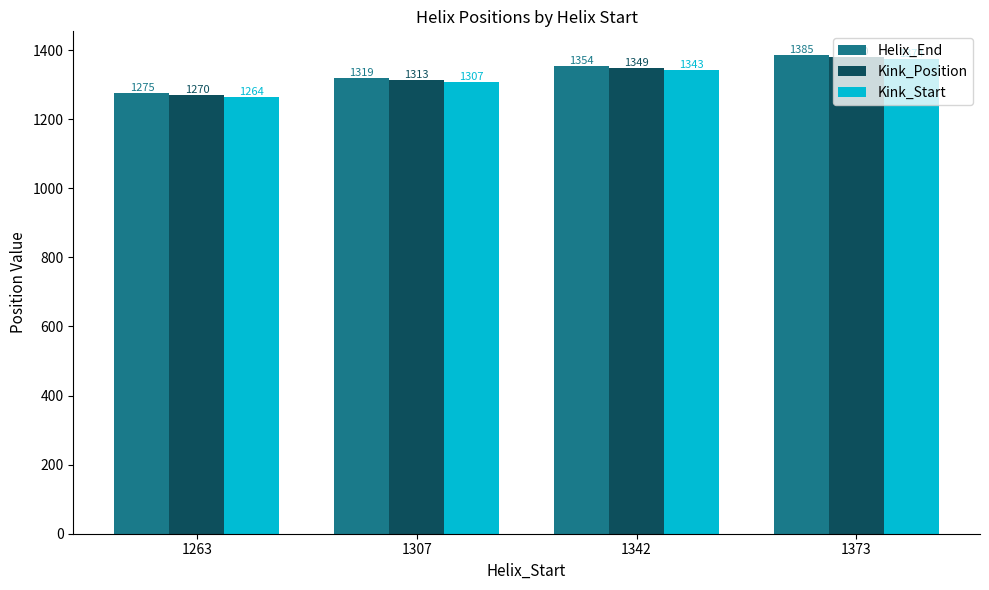

At how many categories does at least one series exceed 1303?

3